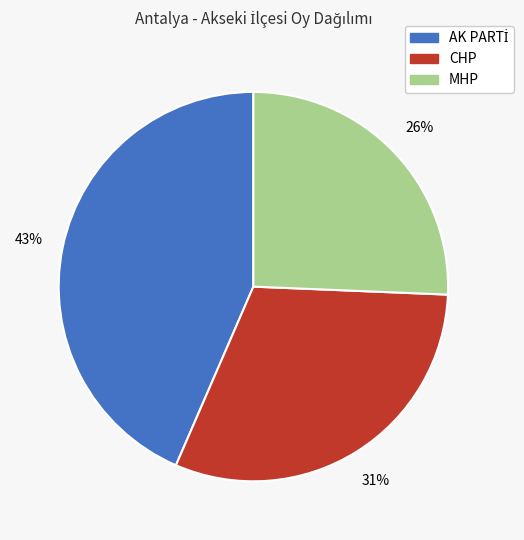

Is there a majority slice in this chart?

No